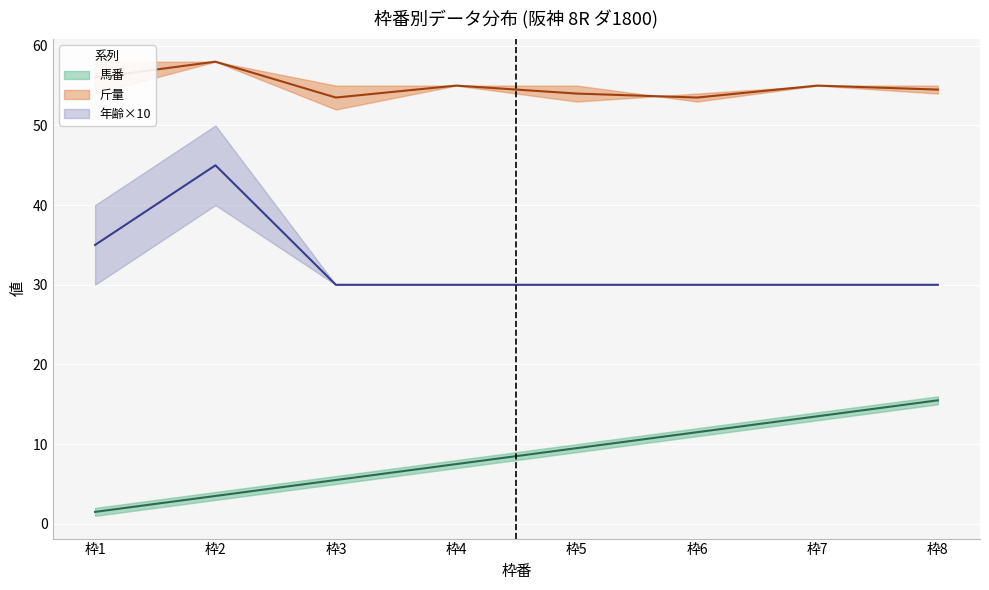

At which category is the sum across all series the highest?

枠2